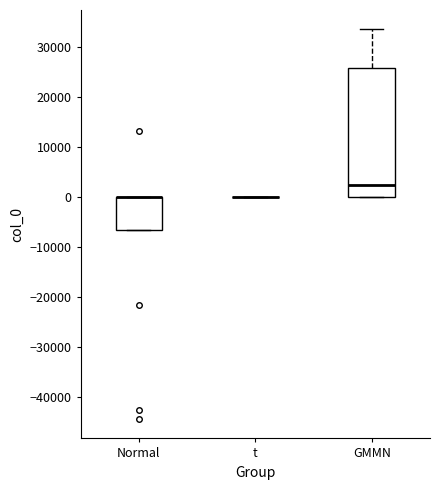

Comparing the boxes themselves (not the whiskers), which one is the tallest?

GMMN